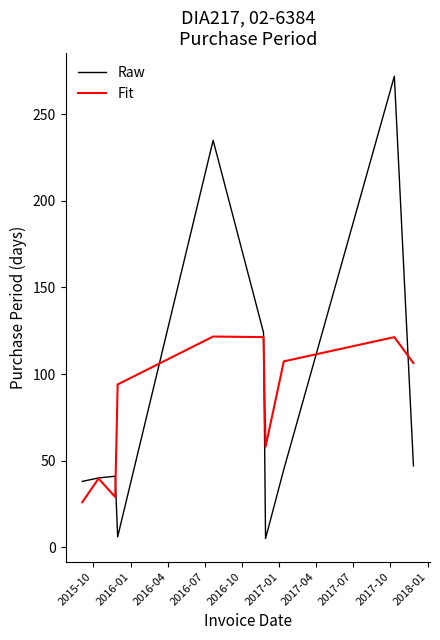

What is the lowest value of the Fit series?

26.0